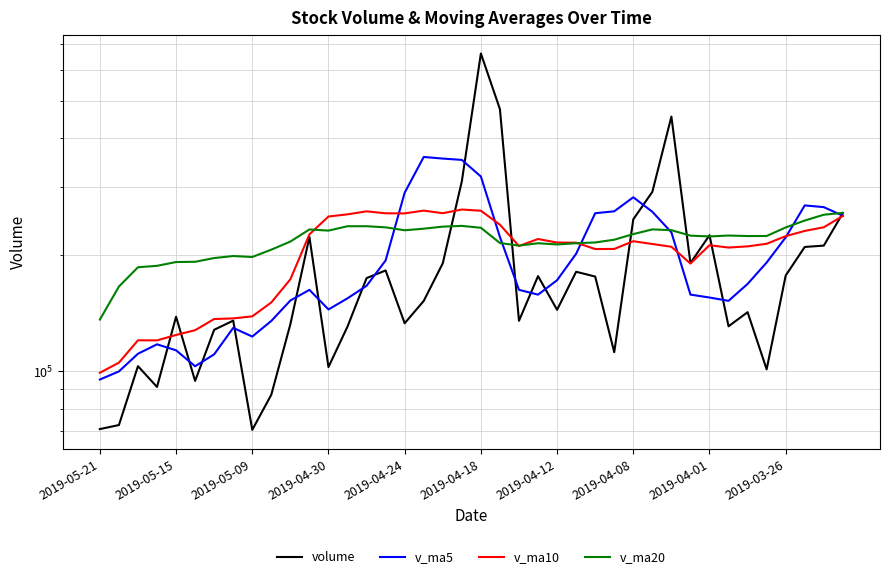

How many interior local peaks does the v_ma10 series have?

7